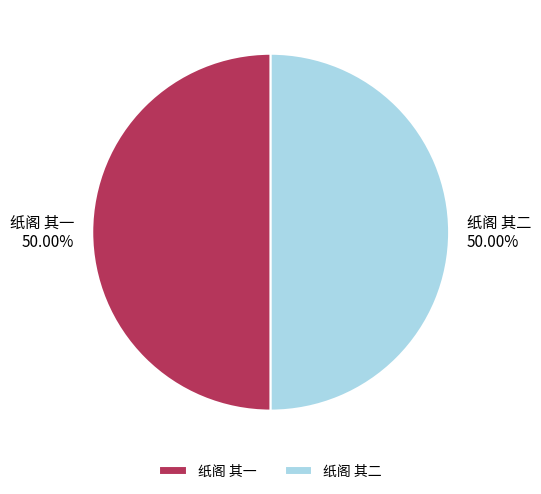

What is the ratio of the value at 纸阁 其一 to the value at 纸阁 其二?

1.0